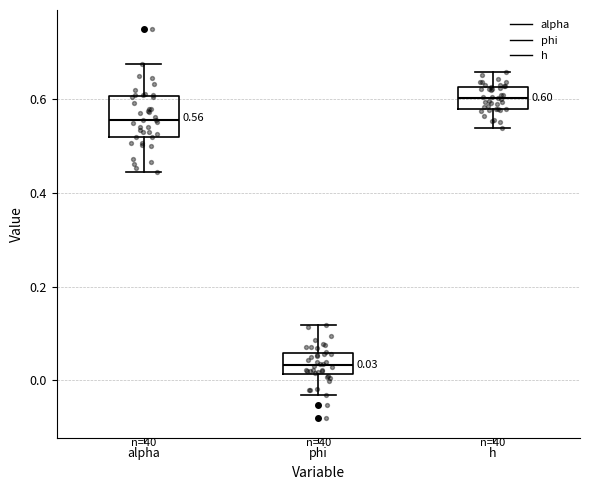

Which box's median line is the highest?

h